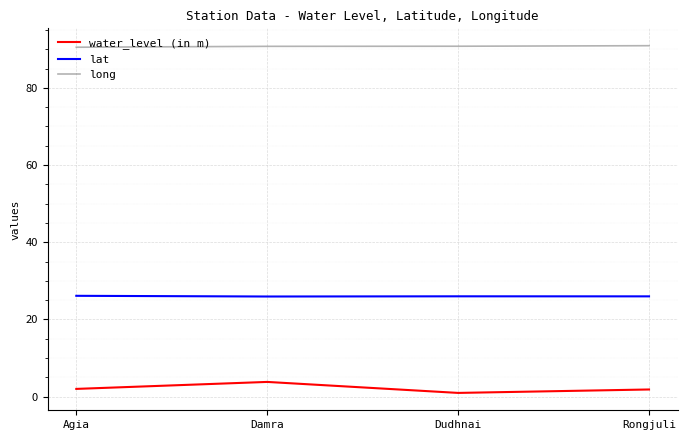

What is the highest value of the long series?

90.9